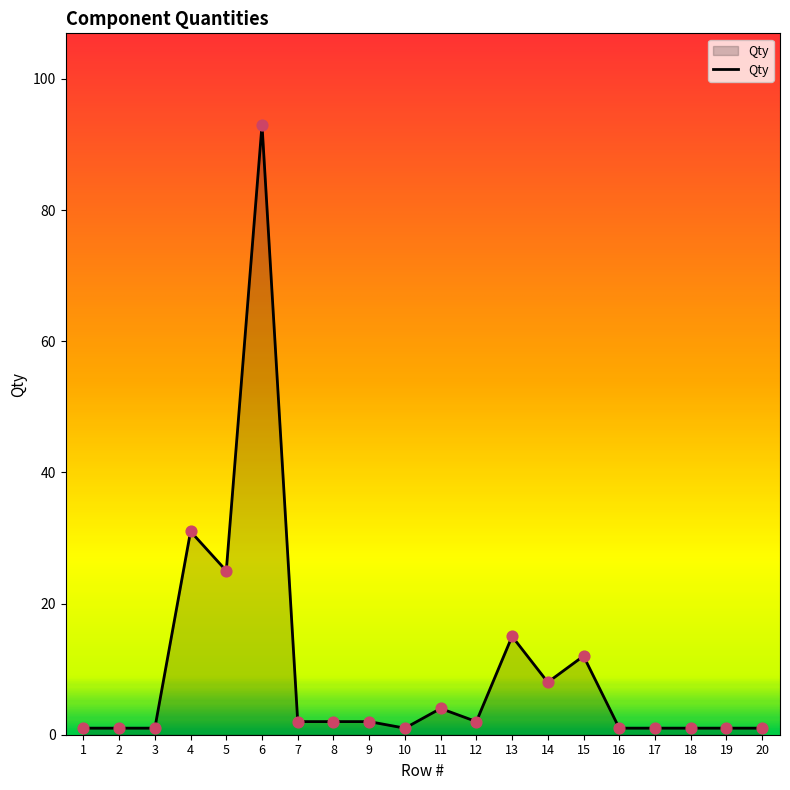

Between 2 and 14, which is larger?

14